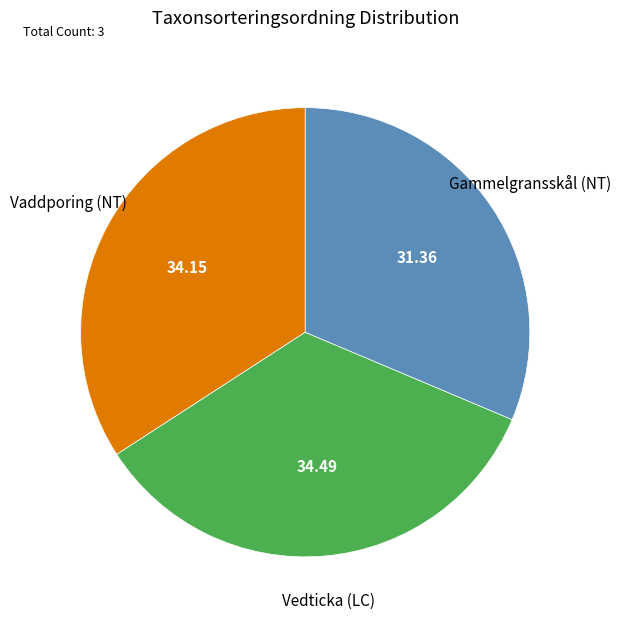

Is there any slice that represents more than half of the pie?

No